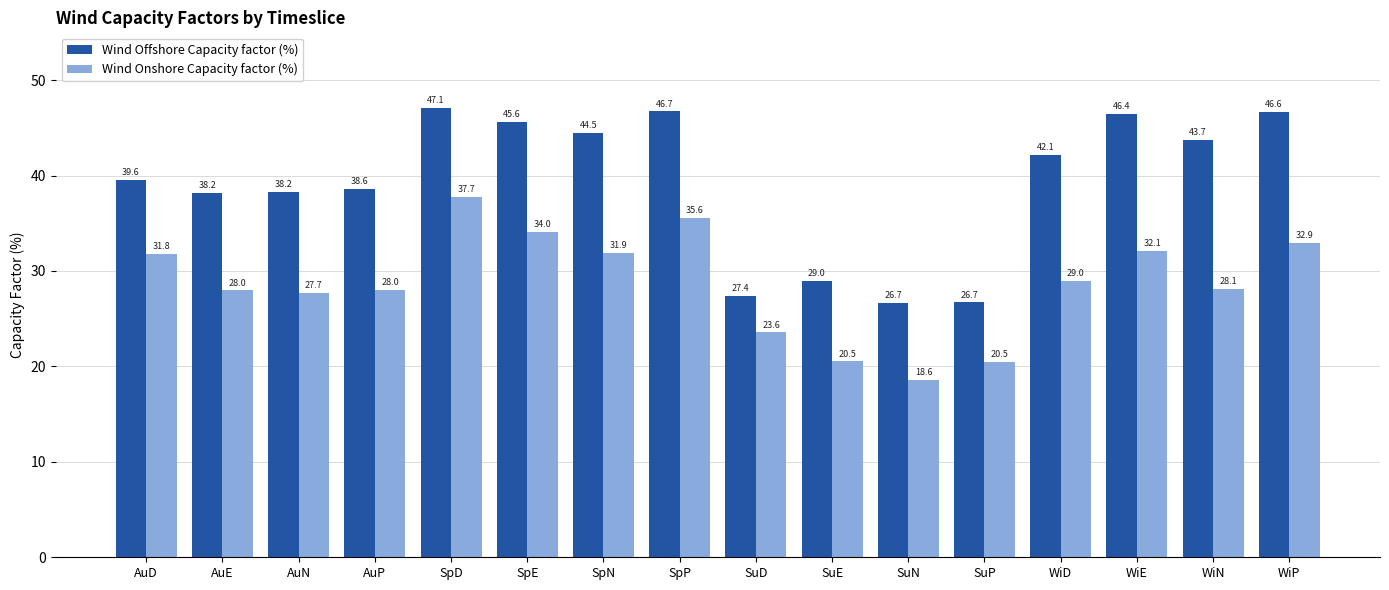

Which category has the highest value in the Wind Onshore Capacity factor (%) series?

SpD